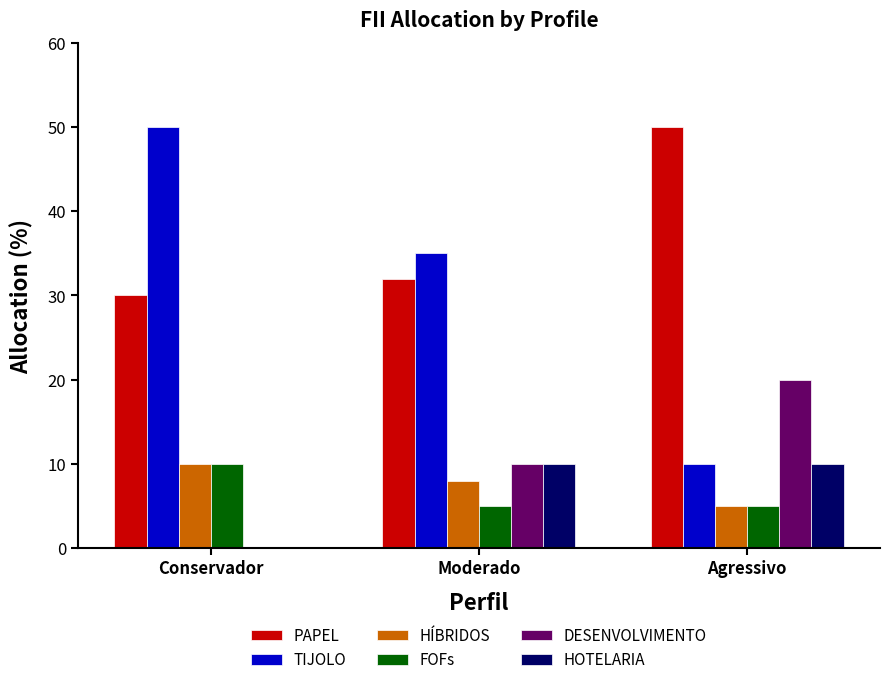

What is the sum of all TIJOLO values?

95